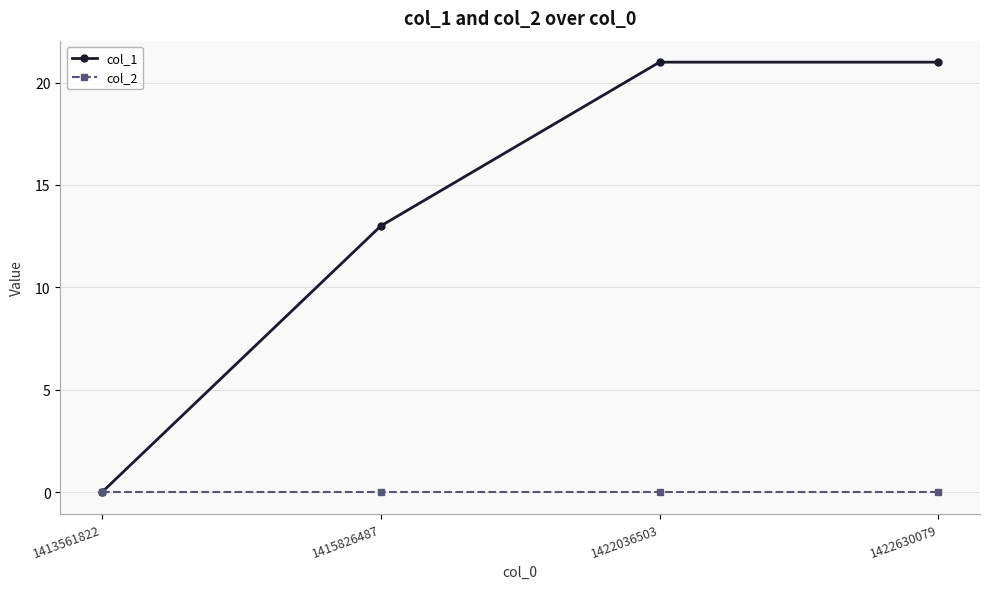

Does the chart have visible grid lines?

Yes